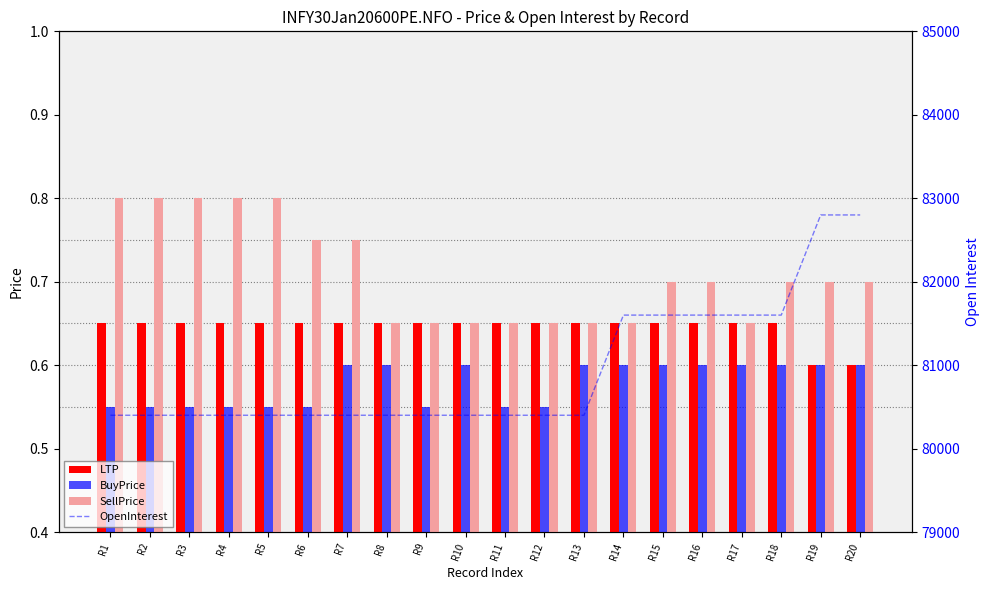

What is the greatest value displayed?

82800.0